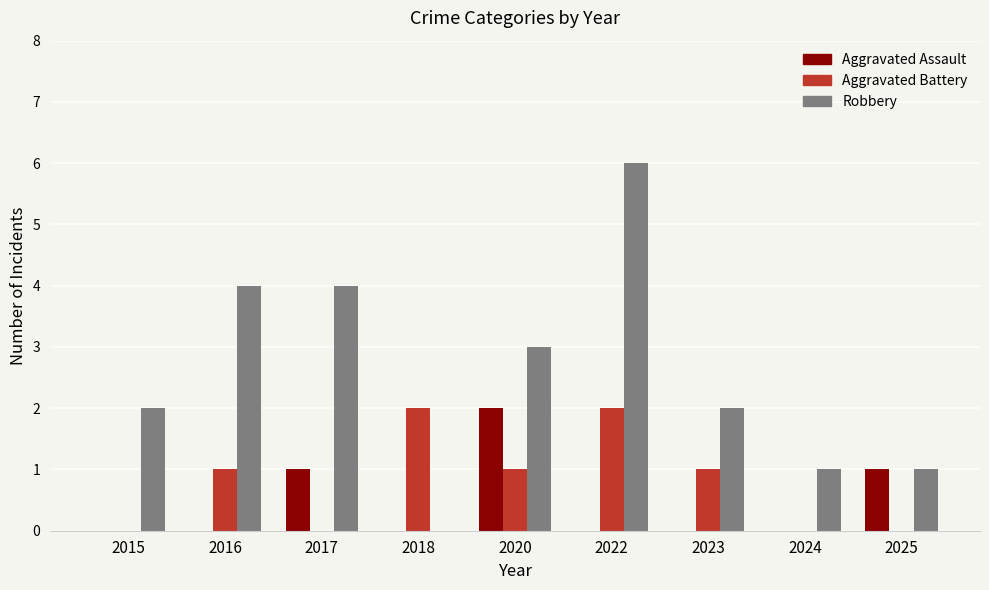

Which series has the largest total across all categories?

Robbery